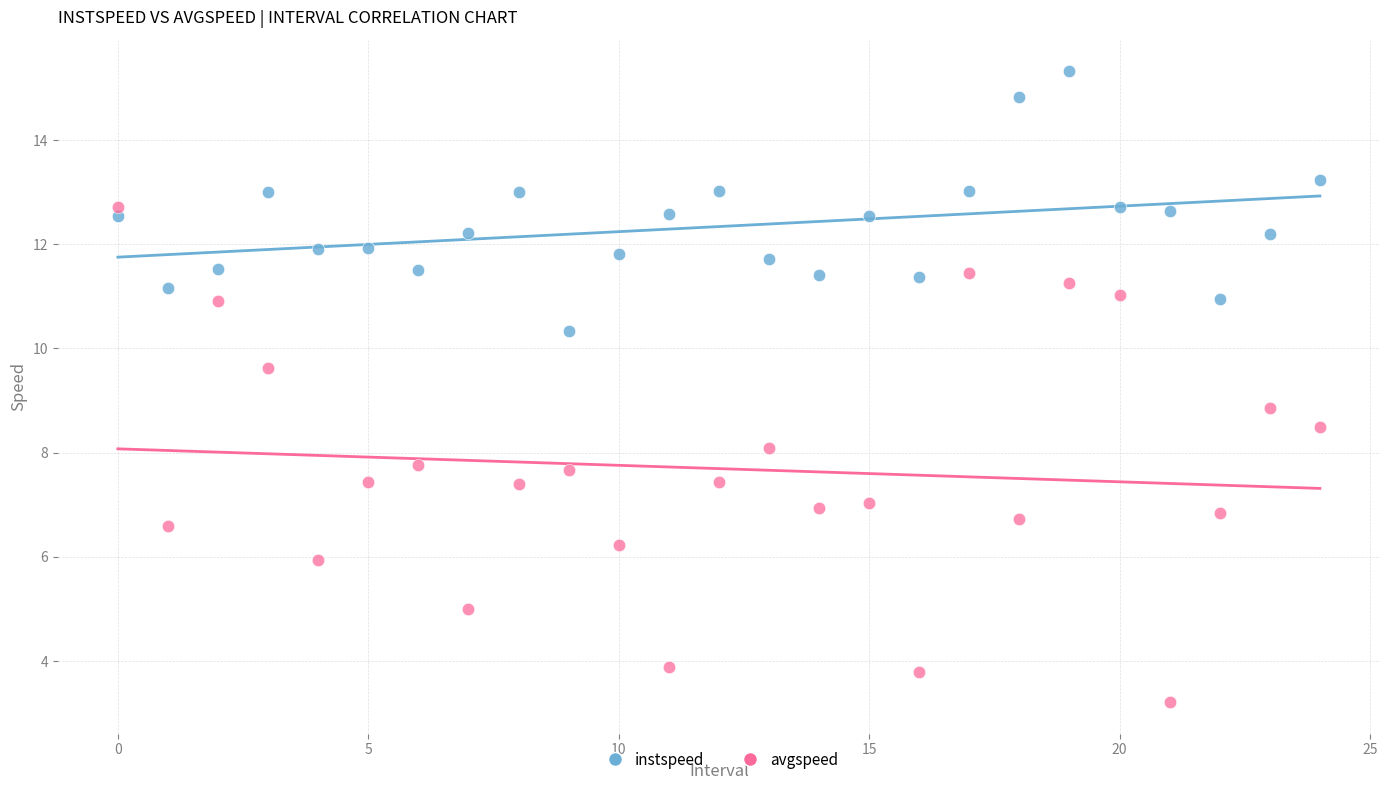

Across all data points, what is the range of Y values (max minus min)?

12.1